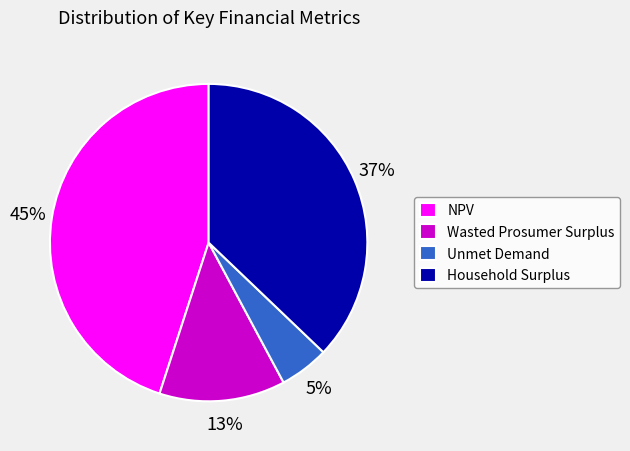

How many slices are in this pie chart?

4